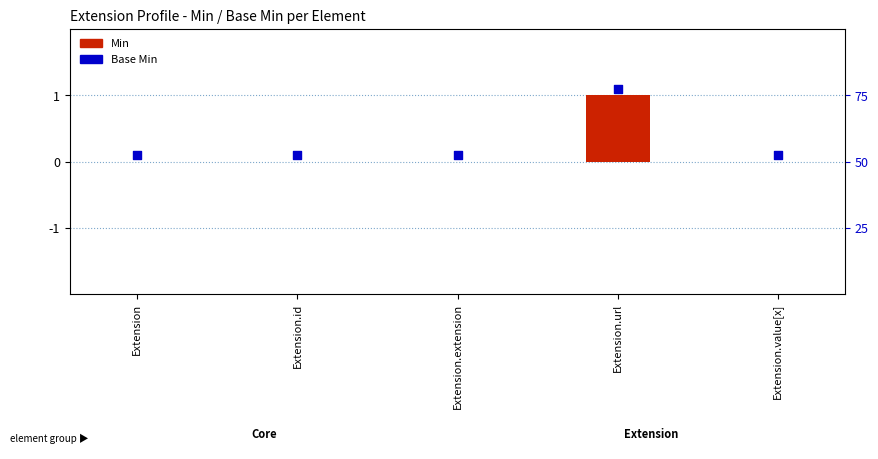

Between Extension.extension and Extension, which is larger?

Extension.extension